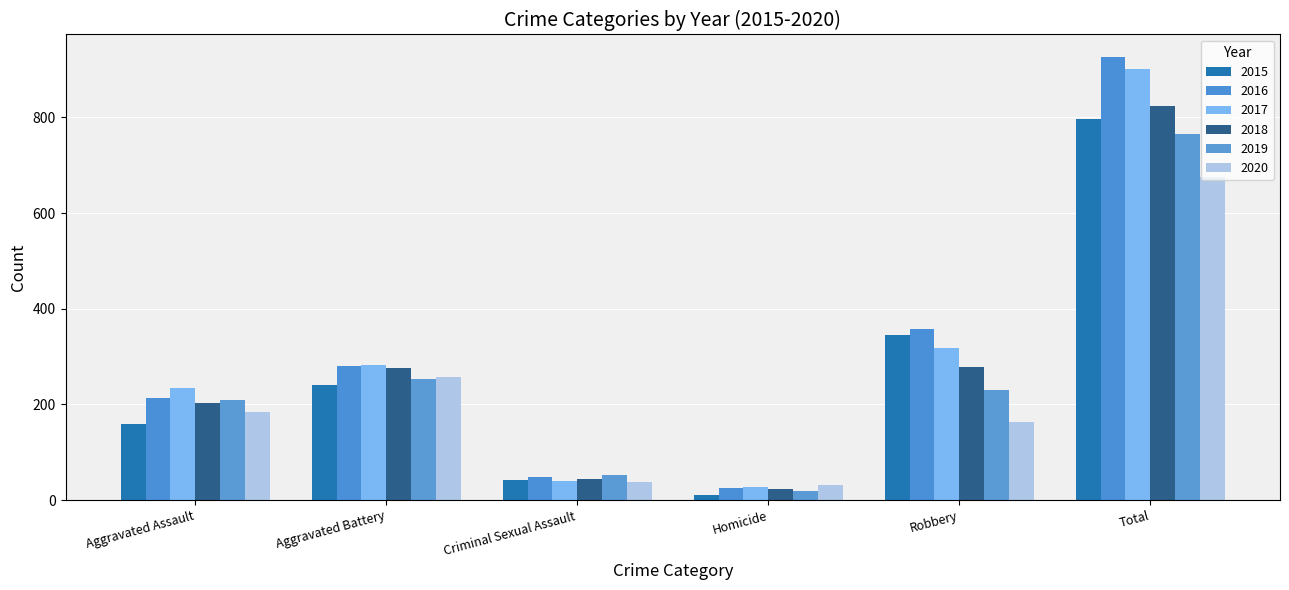

At which label does 2020 first exceed 184?

Aggravated Battery